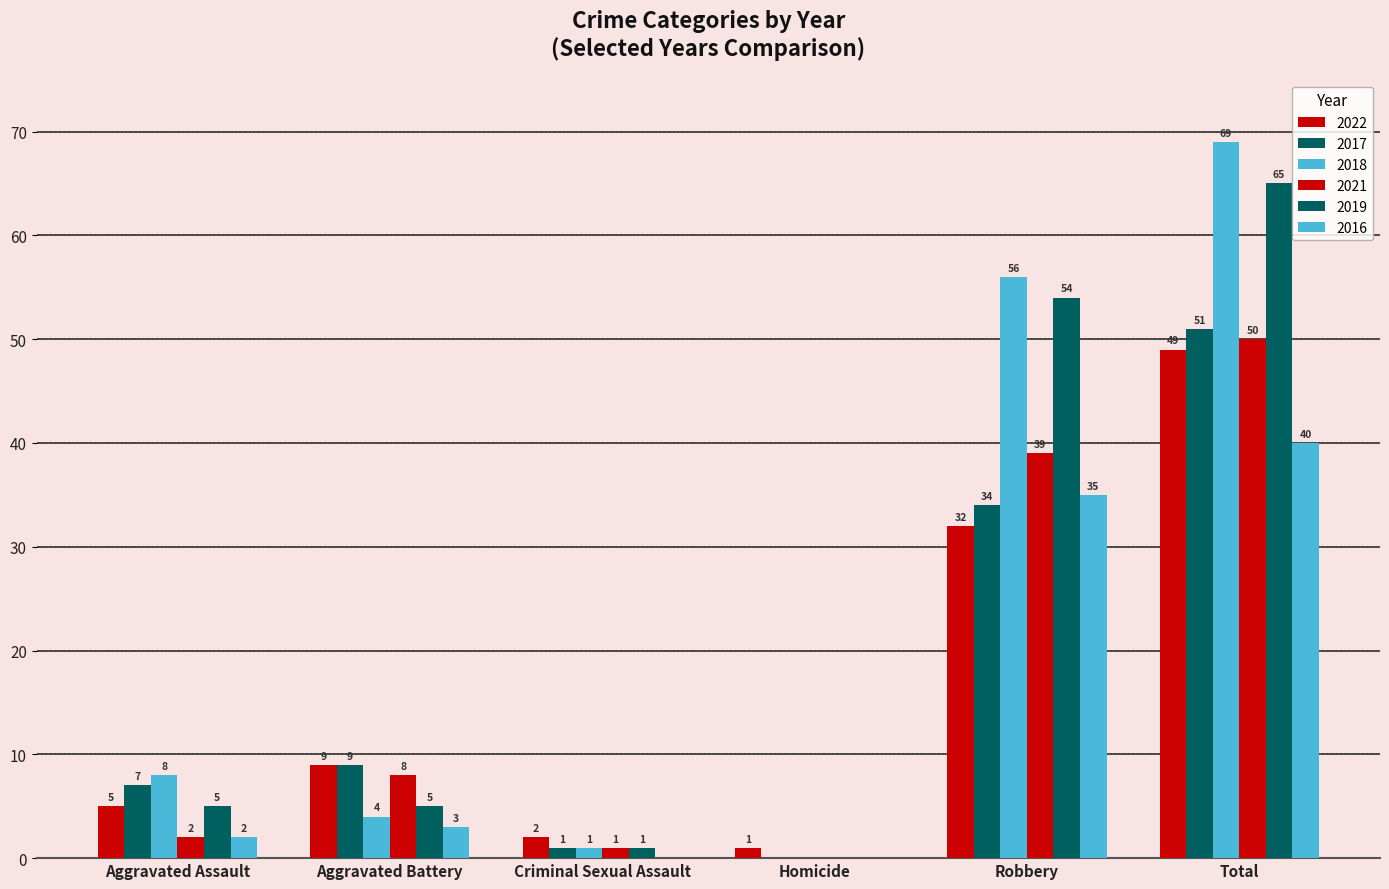

How many groups of bars are there?

6